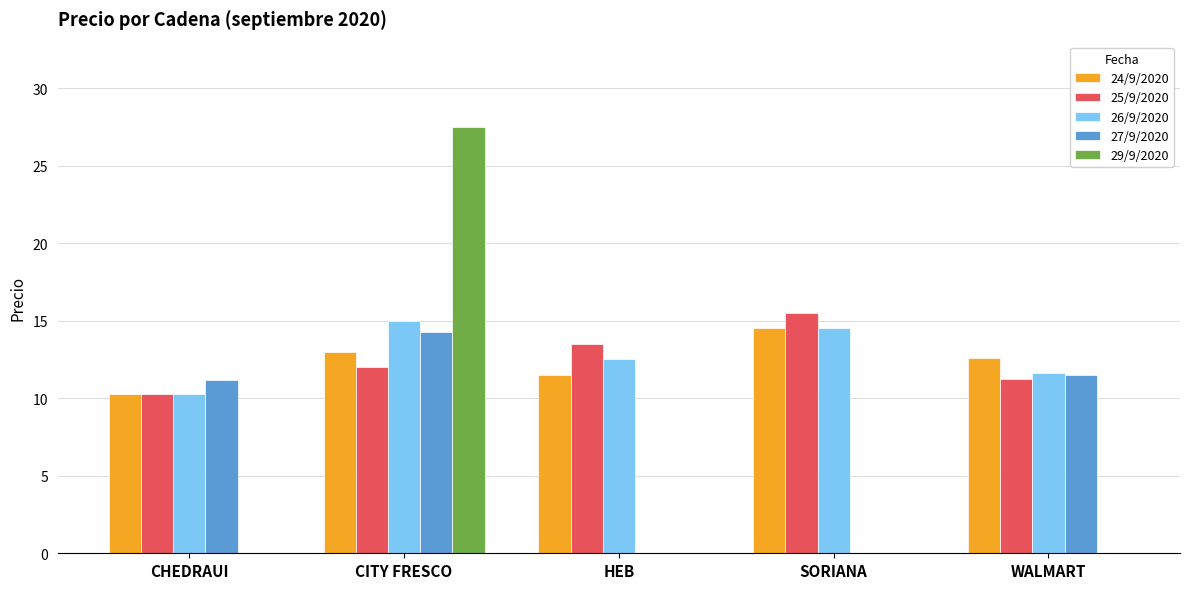

The value of 29/9/2020 at SORIANA is 0.0. True or false?

True